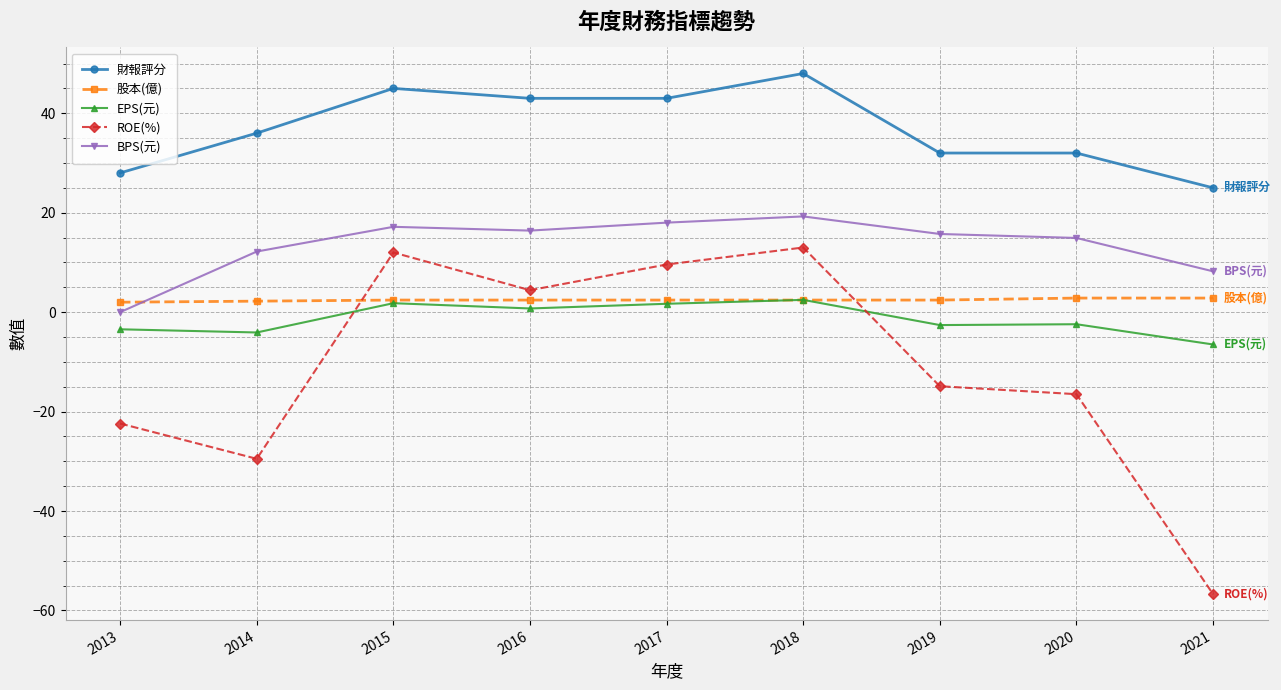

Where is BPS(元) nearest to the value 9?

2021